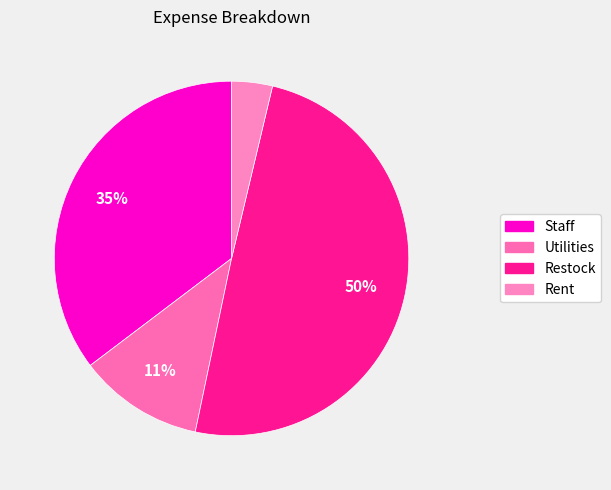

How many slices are in this pie chart?

4